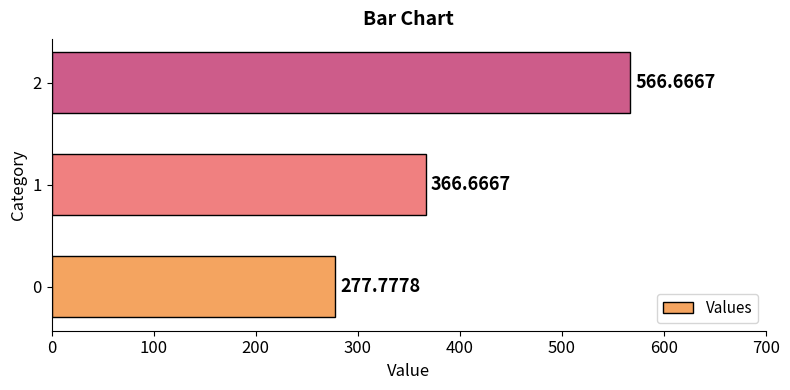

Are the bars horizontal?

Yes